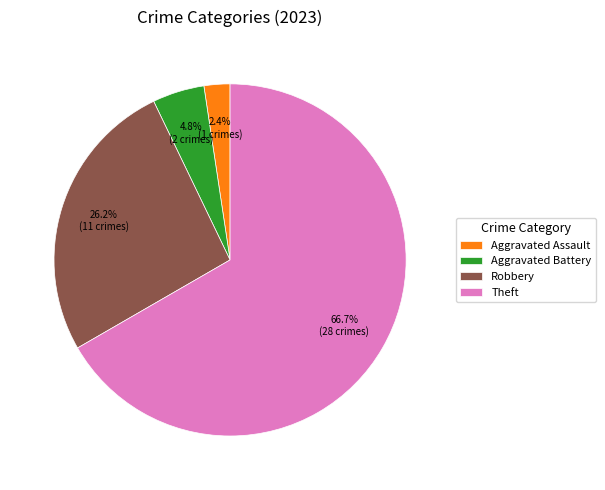

What percentage is the Aggravated Assault slice, to the nearest percent?

2%